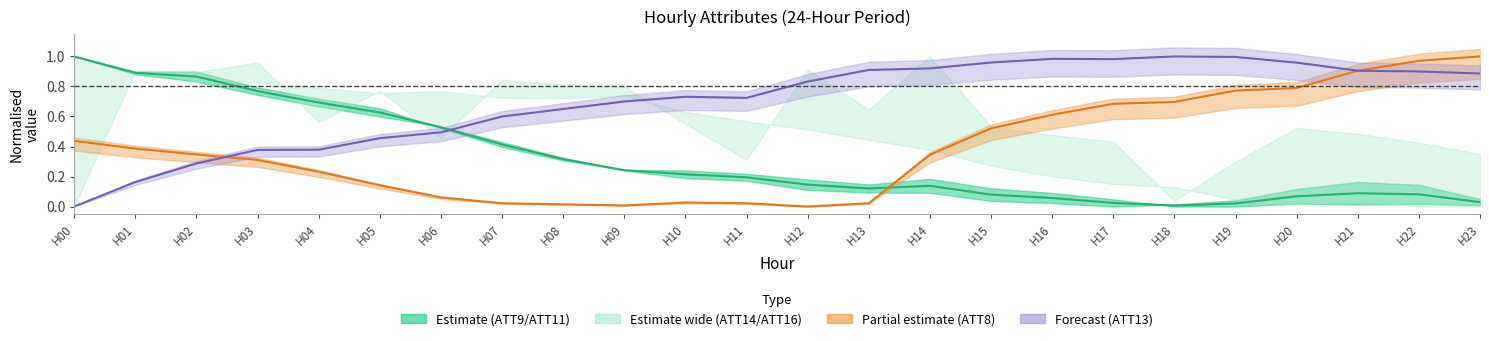

What is the value of the ATT8 point at the 3rd from the left?

0.3